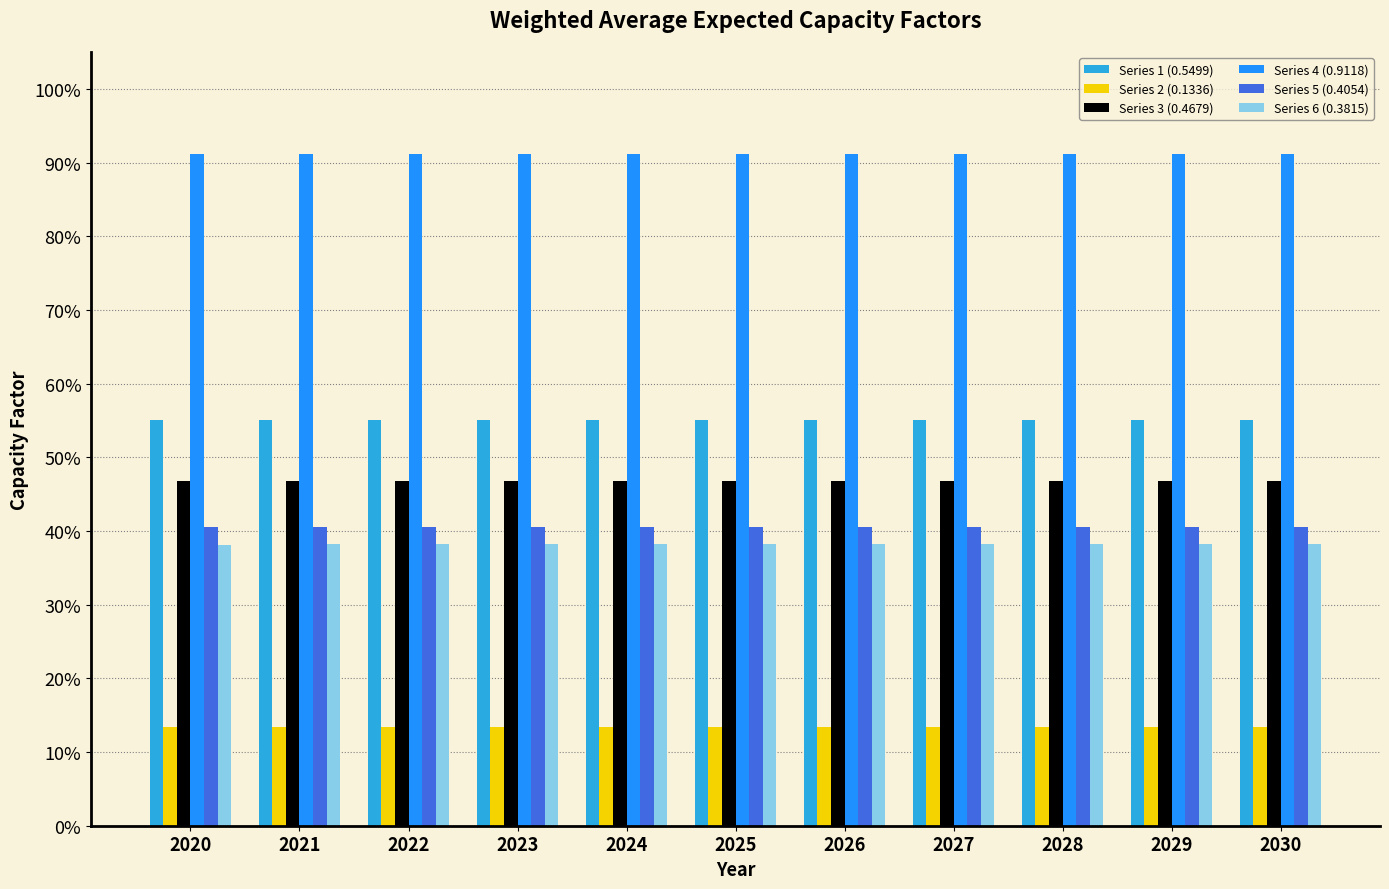

What is the lowest value of the Series 3 (0.4679) series?

0.5